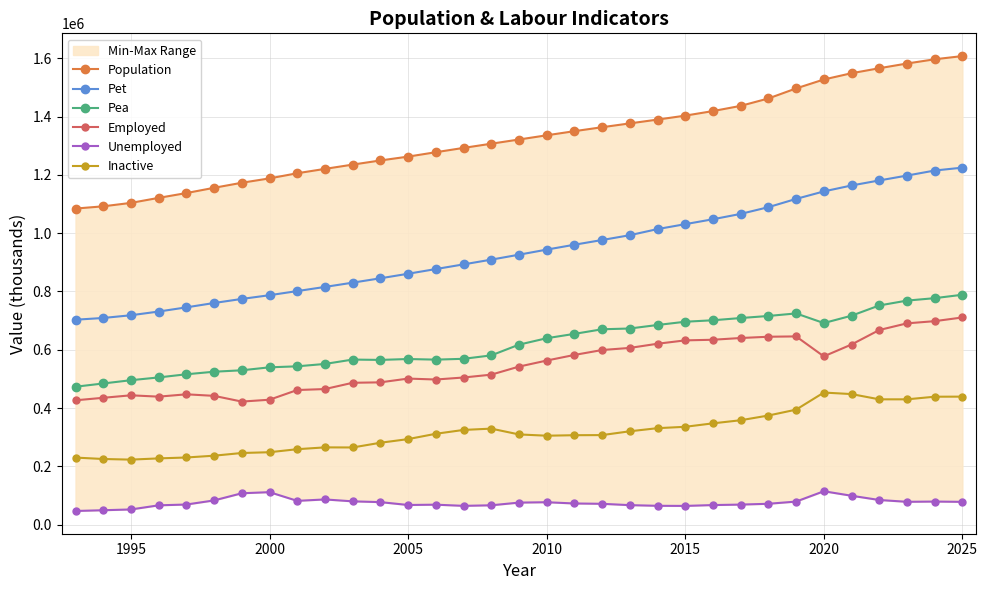

How many lines are shown in the chart?

6